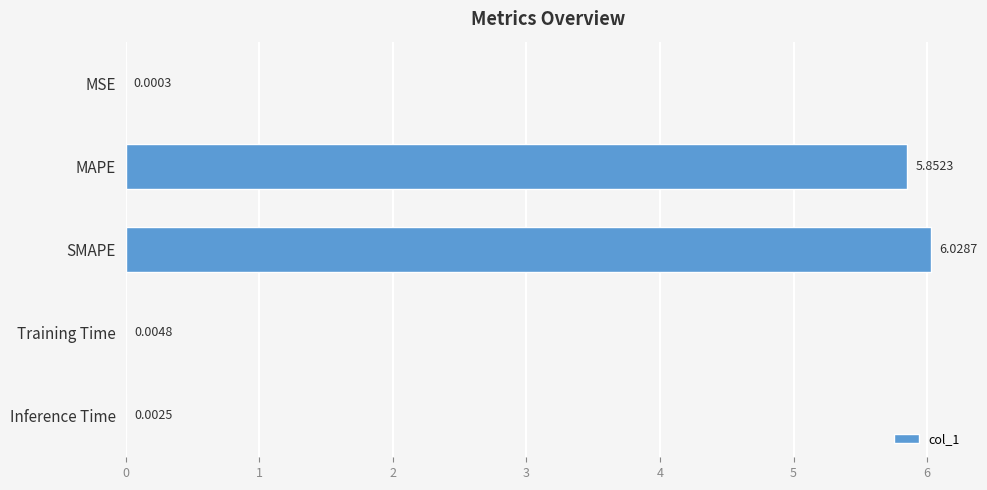

What is the sum of all values?

11.9